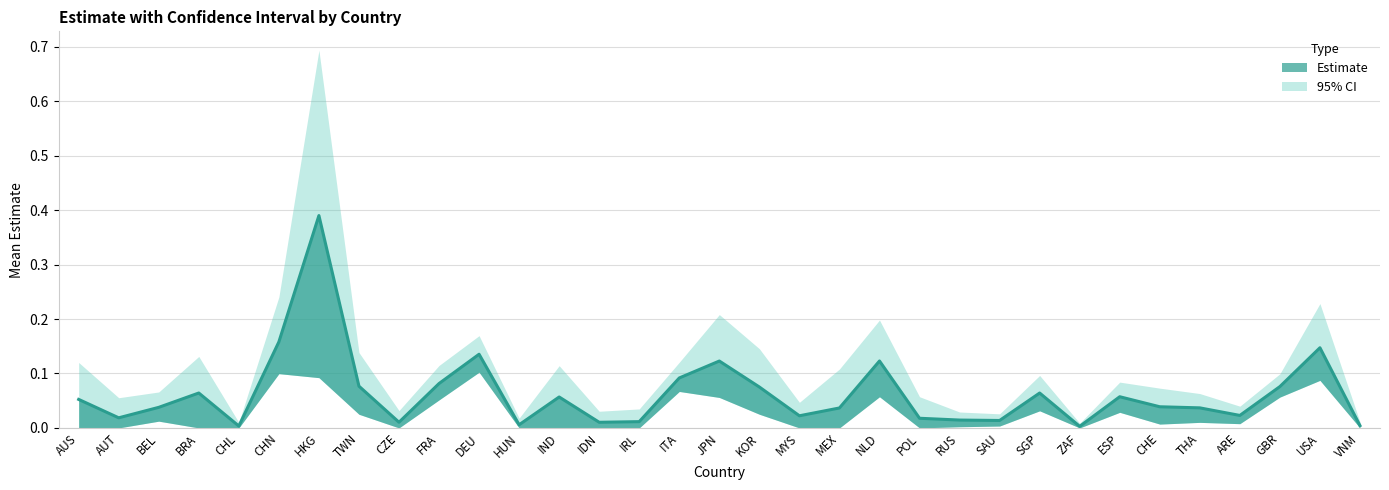

Where is the first local minimum?

AUT